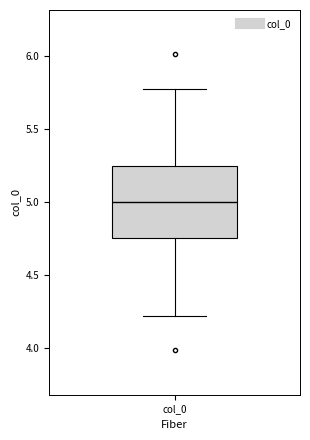

Where is the upper edge of the box for col_0 on the y-axis? The values are not printed on the chart, so give them approximately, as read against the axis.

5.25